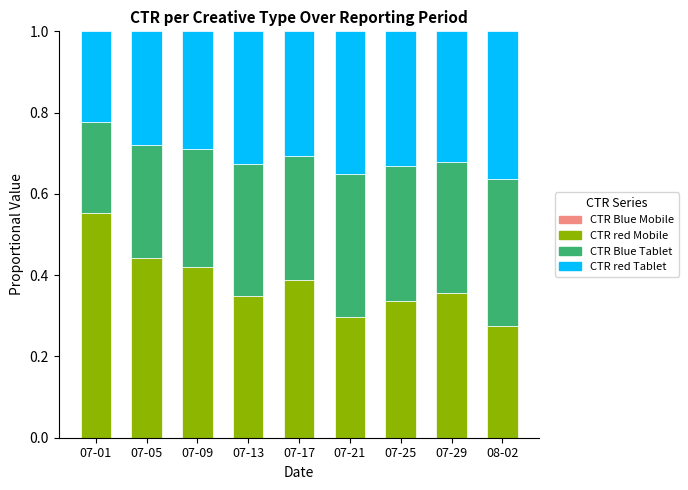

What is the total value across all series at 07-25?

1.0